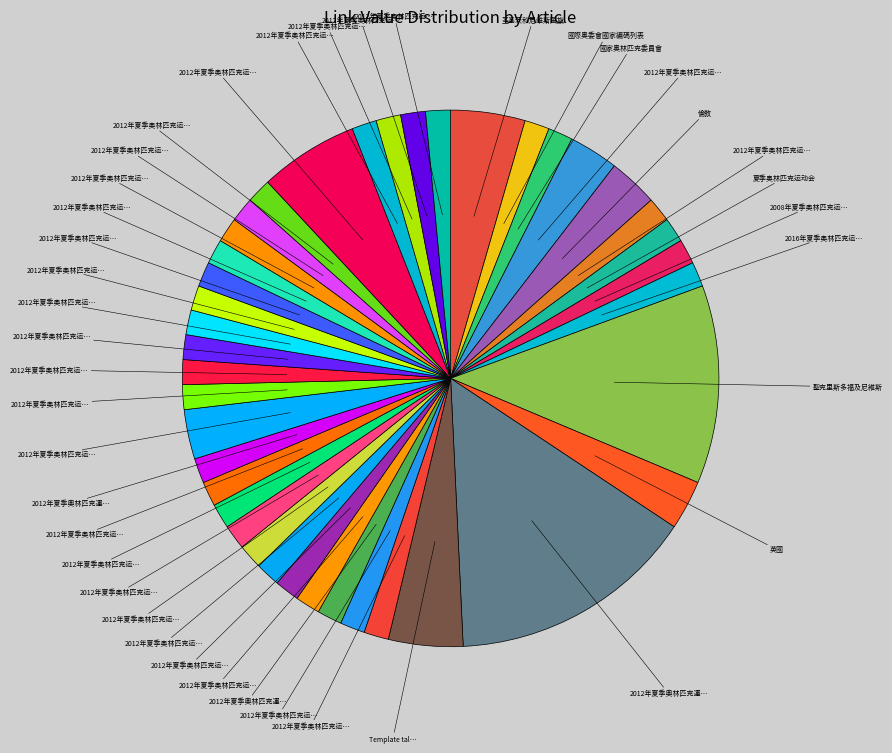

How many segments does this pie chart have?

40